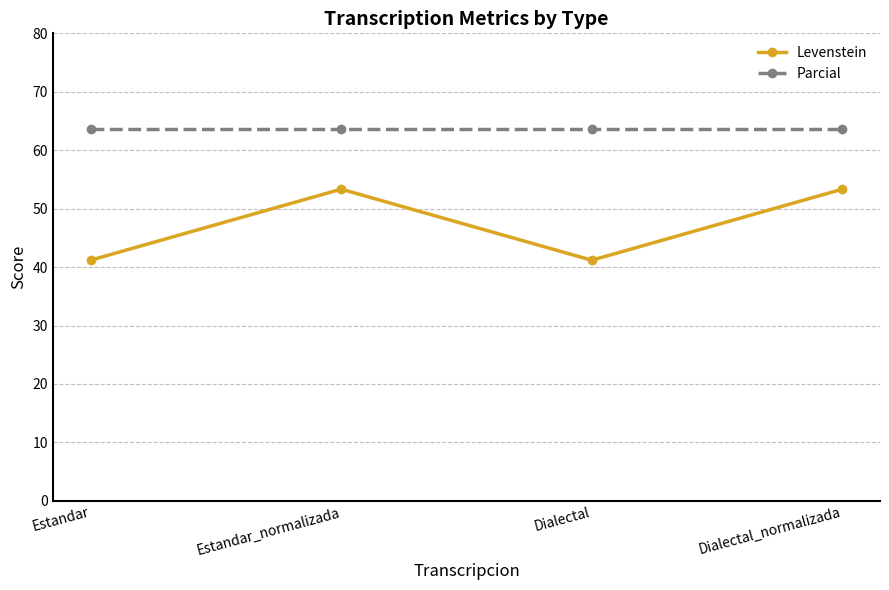

List the series in order of their overall mean, highest first.

Parcial, Levenstein